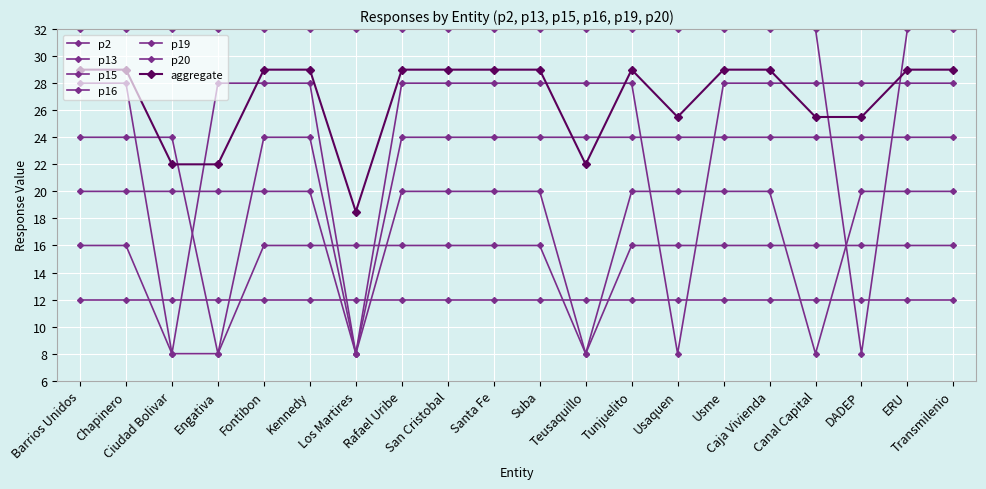

The p16 series shows 24 at Chapinero. True or false?

True